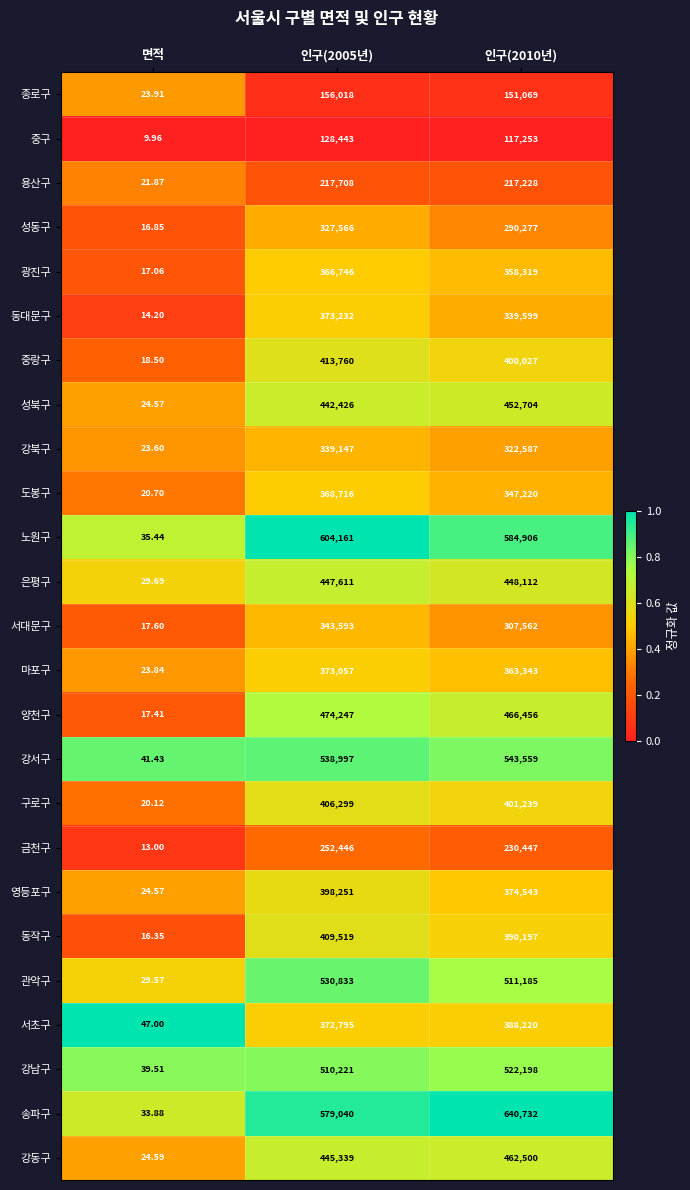

What is the spread (max minus min) of values at 면적?

37.0